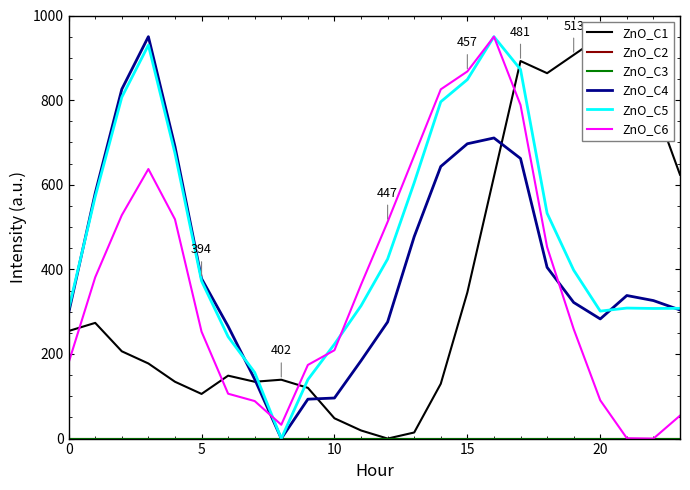

Is the value of ZnO_C6 at 14 greater than the value of ZnO_C4 at 15?

No